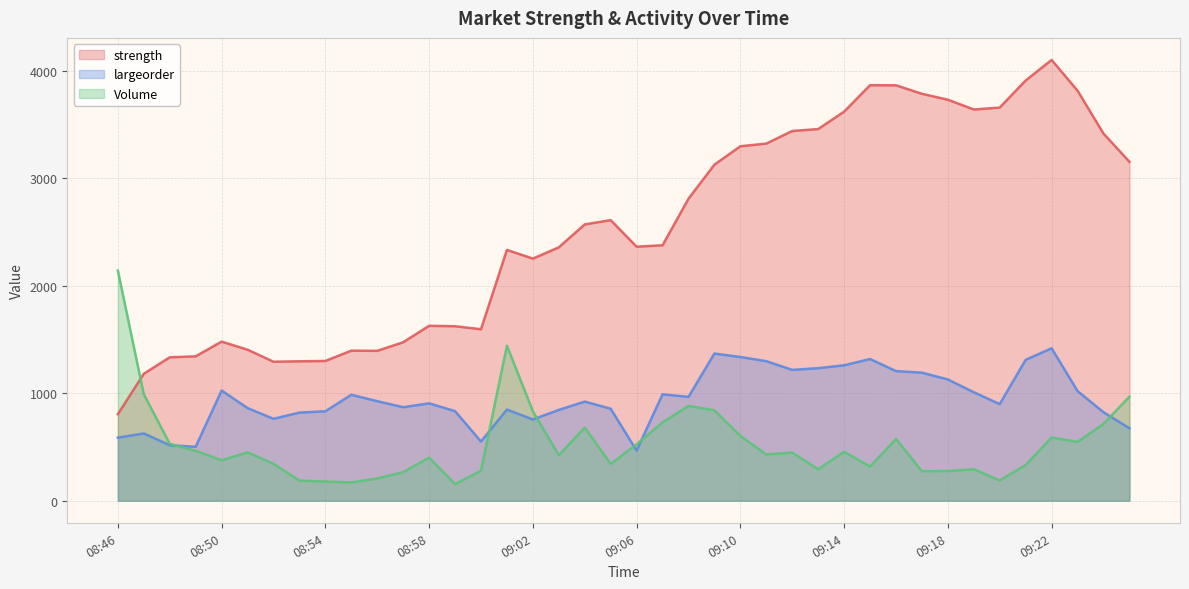

Rank the categories by largeorder value from highest to lowest.

09:22, 09:09, 09:10, 09:15, 09:21, 09:11, 09:14, 09:13, 09:12, 09:16, 09:17, 09:18, 08:50, 09:23, 09:19, 09:07, 08:55, 09:08, 08:56, 09:04, 08:58, 09:20, 08:57, 08:51, 09:05, 09:01, 09:03, 08:59, 08:54, 09:24, 08:53, 08:52, 09:02, 09:25, 08:47, 08:46, 09:00, 08:48, 08:49, 09:06